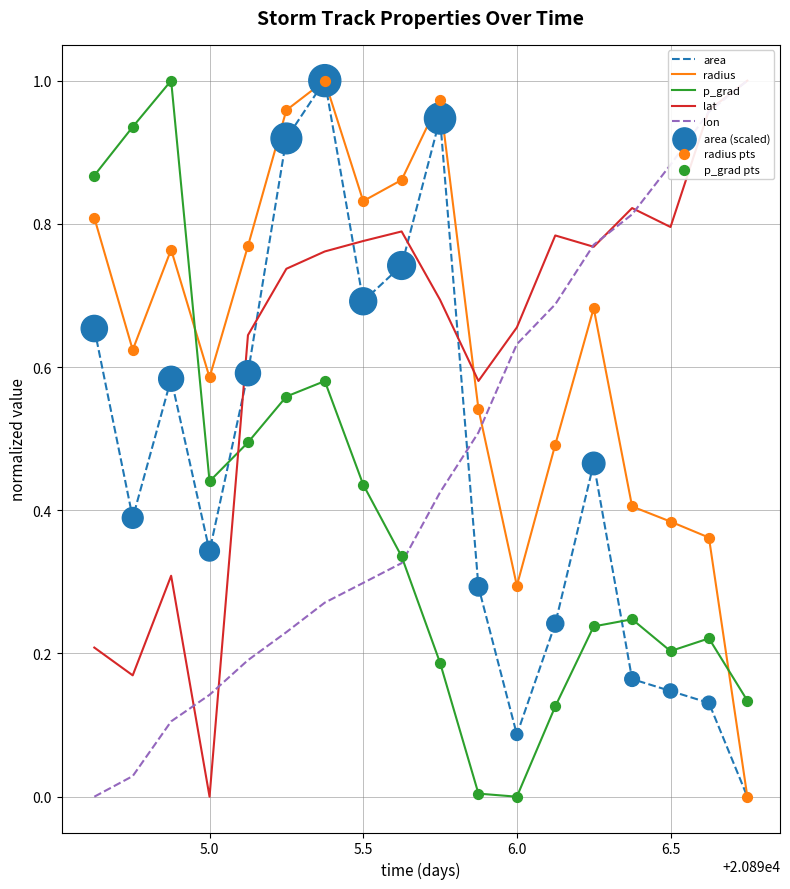

The value of p_grad at 6.5 is 0.3. True or false?

False